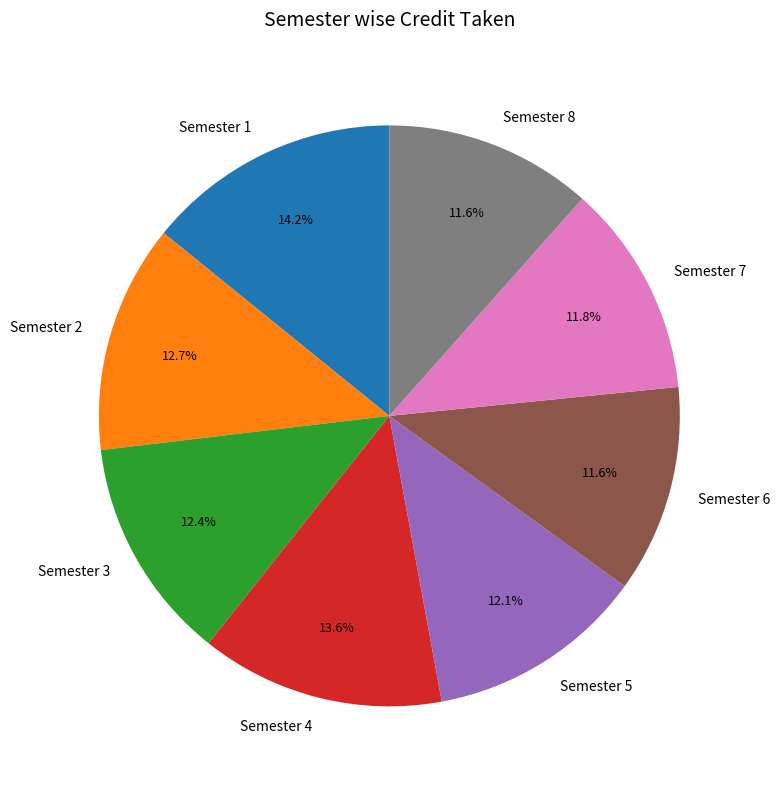

To the nearest percent, what portion does Semester 8 represent?

12%